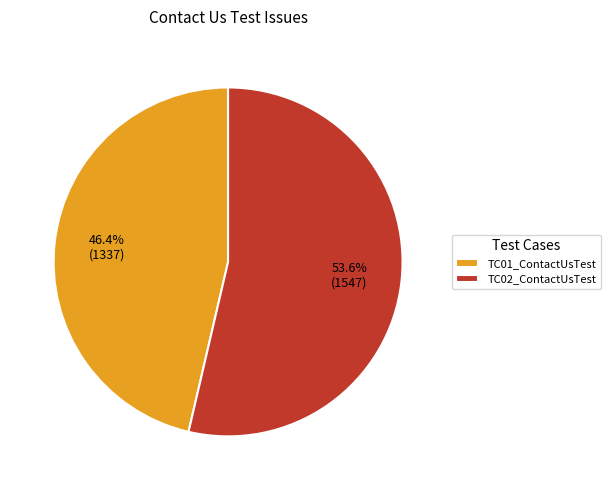

To the nearest percent, what is the difference between the TC02_ContactUsTest and TC01_ContactUsTest slice percentages?

7%